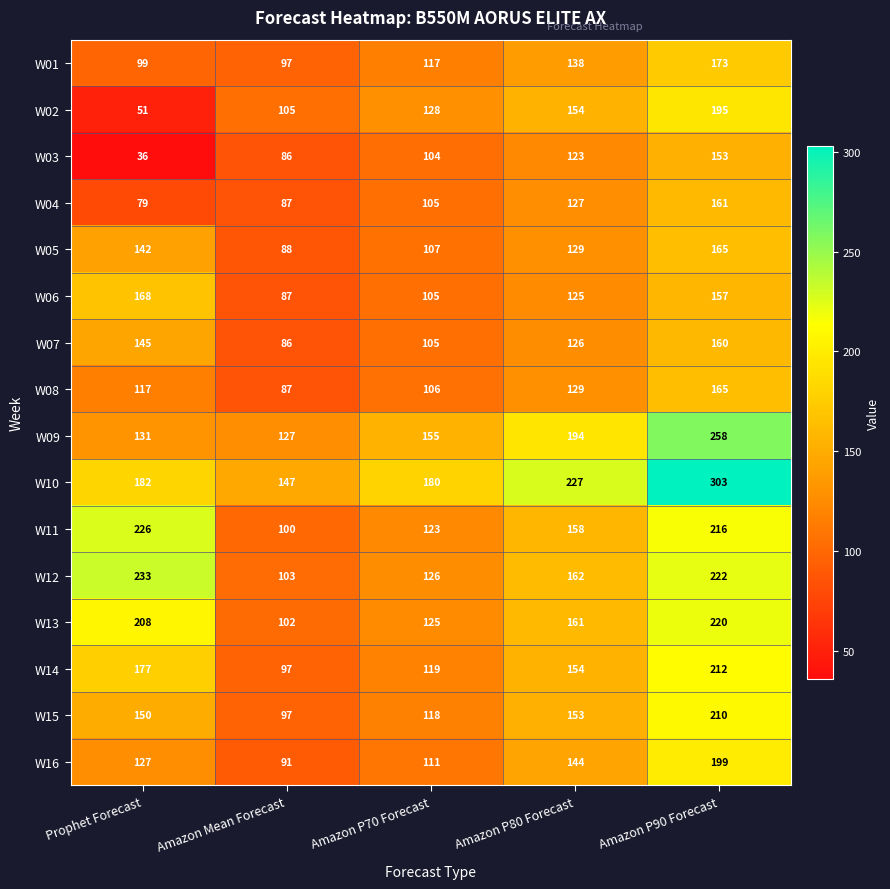

What is the spread (max minus min) of values at Amazon P90 Forecast?

150